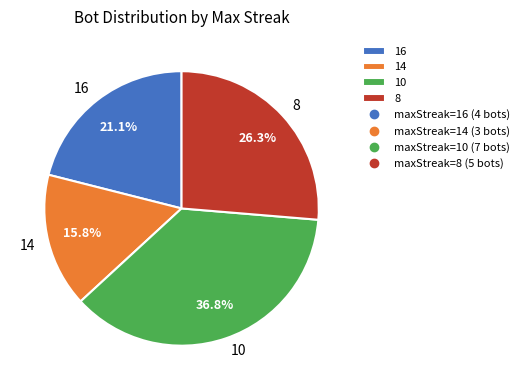

Combined, what portion of the pie is 14 and 8?

42.1%